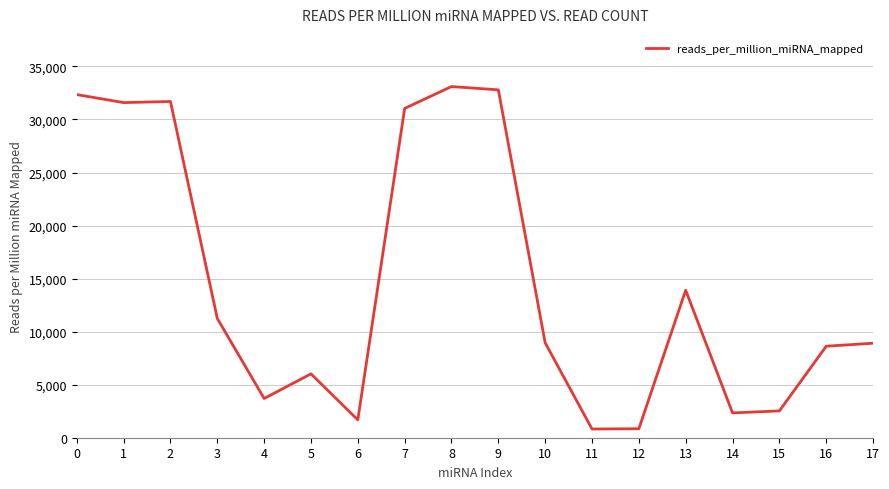

What is the difference between the second highest and second lowest values?

31942.9